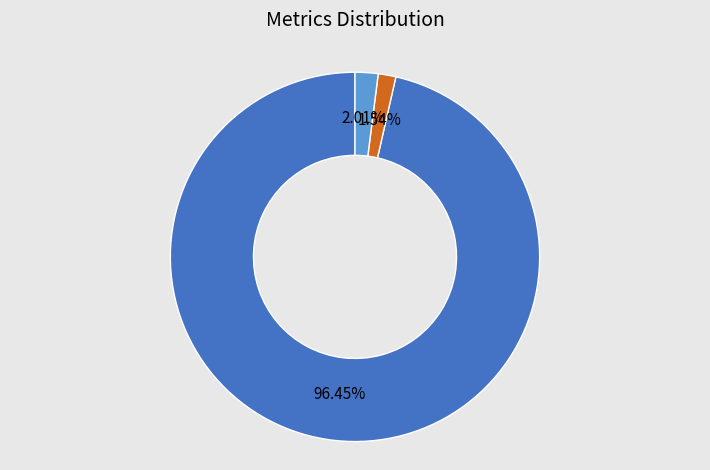

Is there any slice that represents more than half of the pie?

Yes